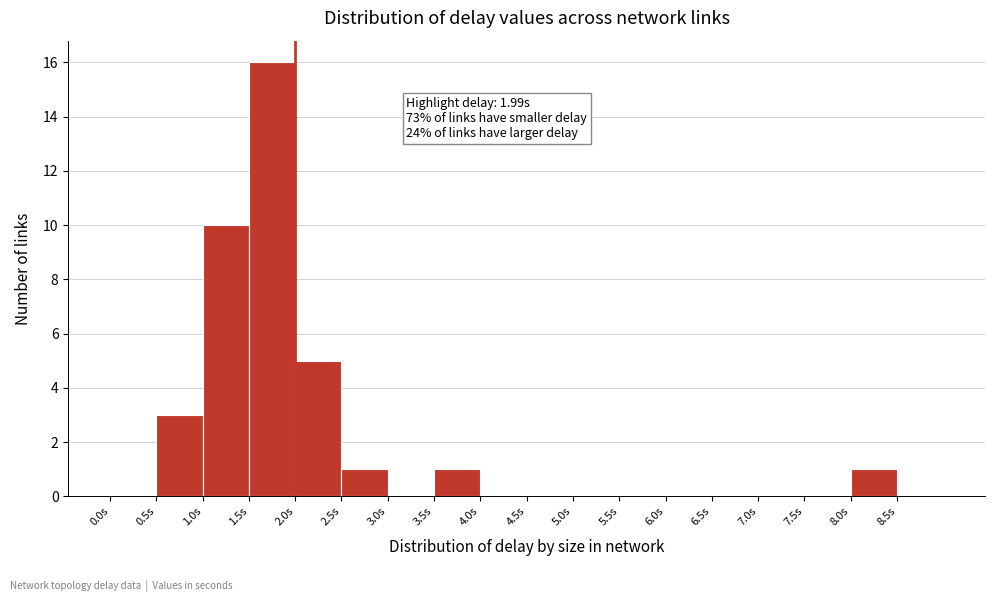

Over which range of the x-axis is the bar tallest?

1.5 to 2.0